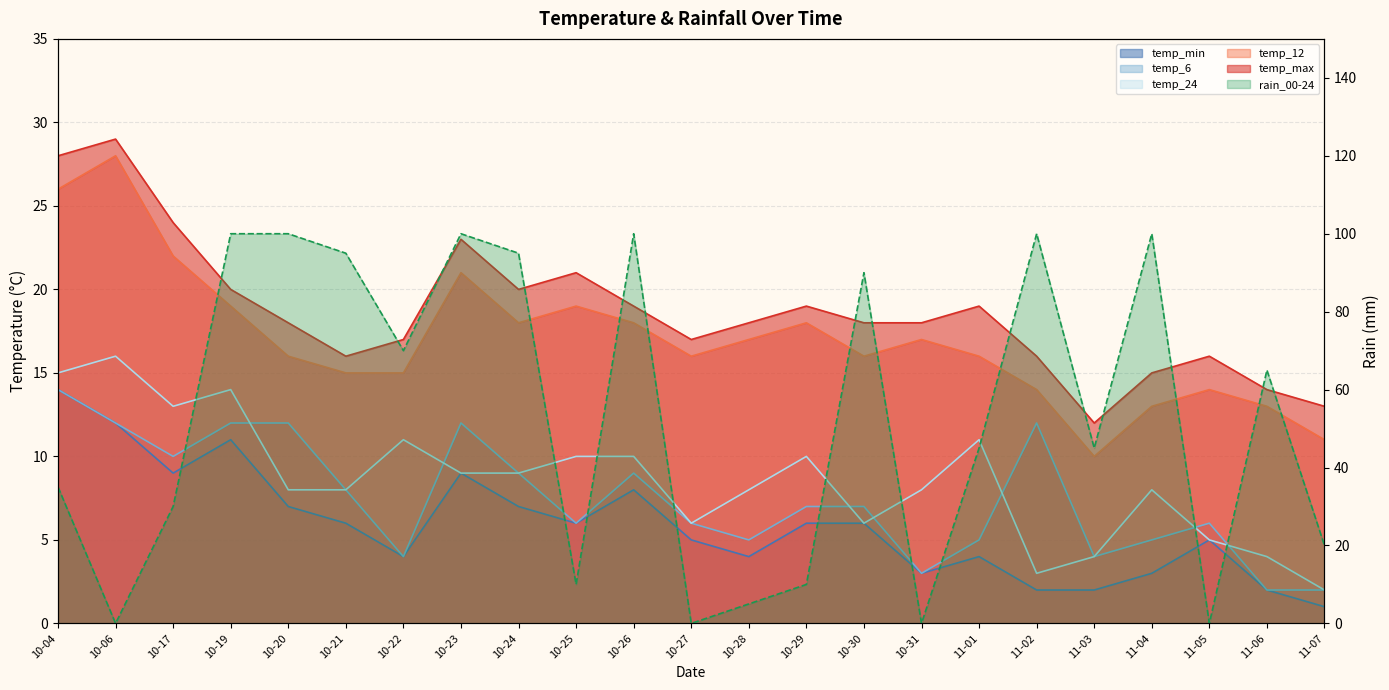

At which label is temp_max closest to 20?

10-19